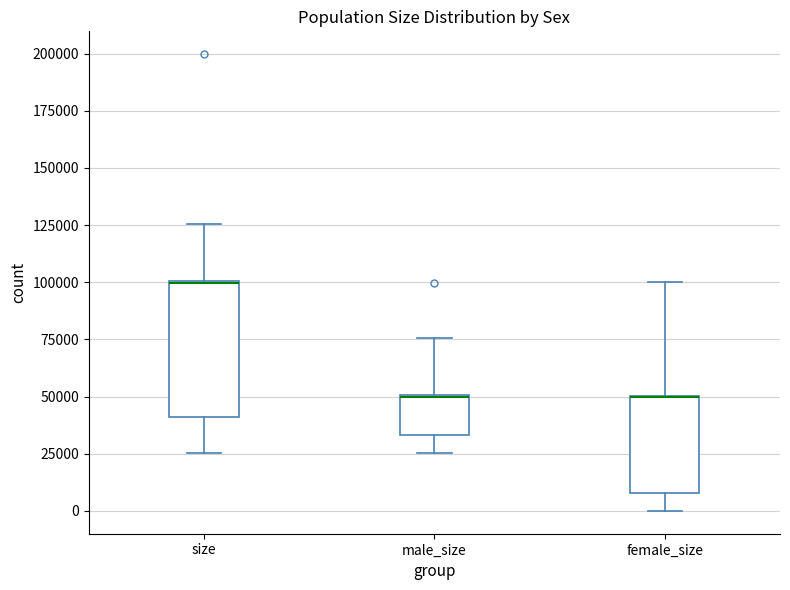

Comparing the boxes themselves (not the whiskers), which one is the tallest?

size